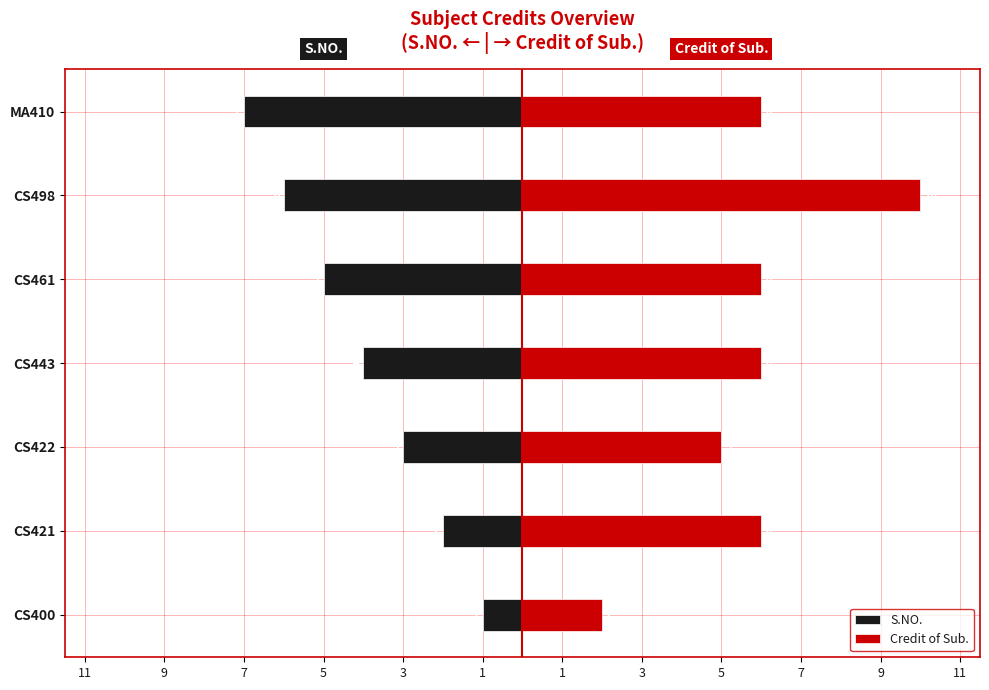

How many series are shown in this chart?

2